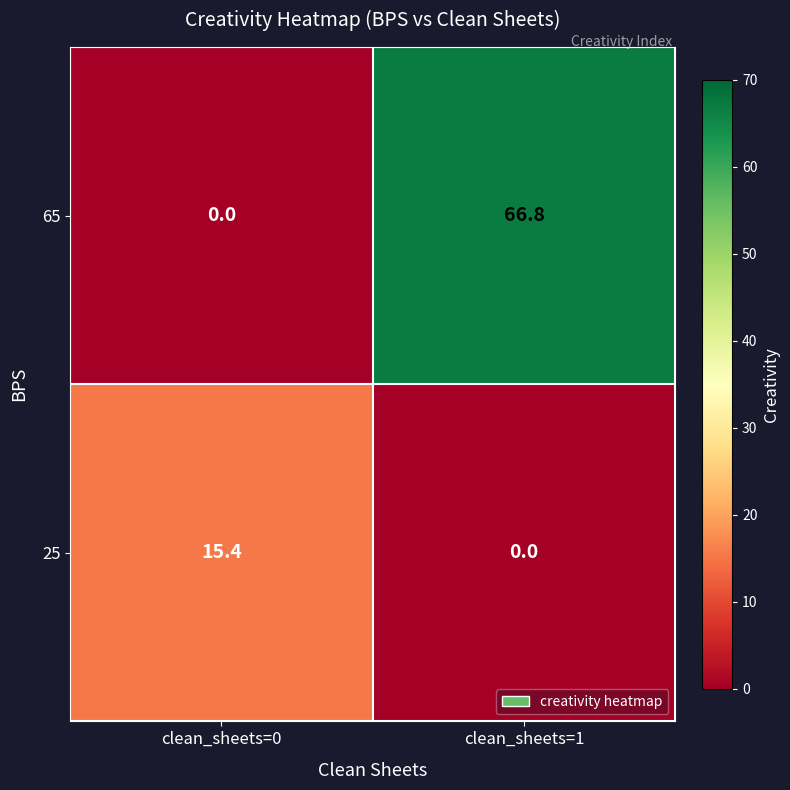

Reading left to right, extract all data points from this chart.

65: clean_sheets=0=0.0	clean_sheets=1=66.8
25: clean_sheets=0=15.4	clean_sheets=1=0.0